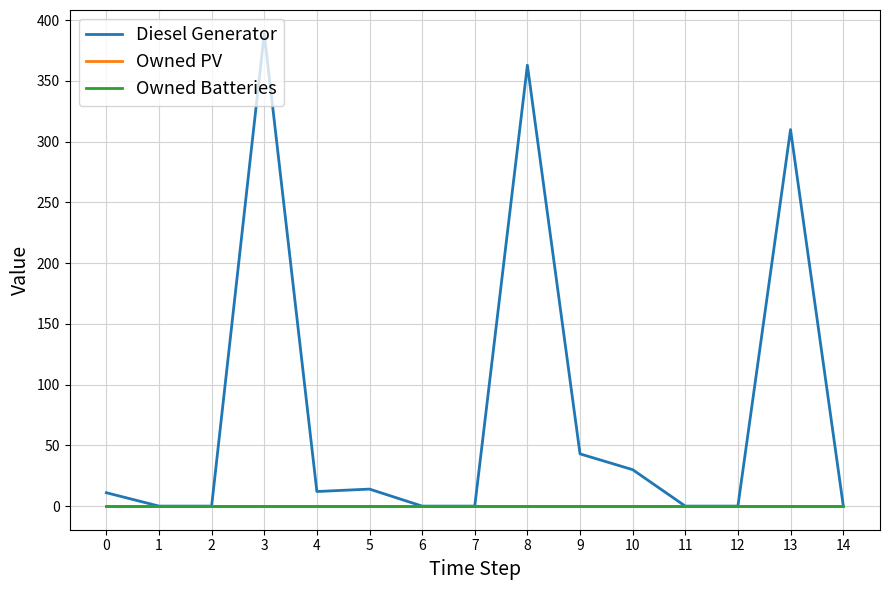

Which label corresponds to the smallest value in the chart?

1